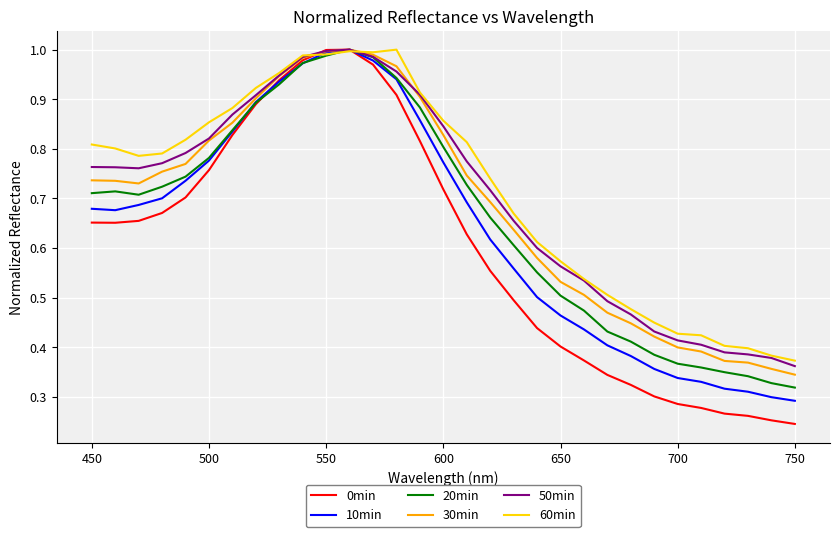

Which series ends up on top after the final intersection of 60min and 10min?

60min